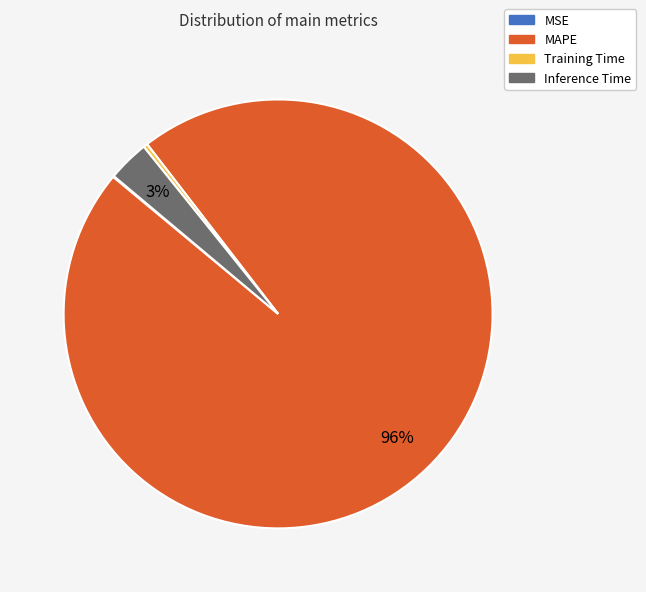

Combined, do Inference Time and MAPE account for over 50%?

Yes